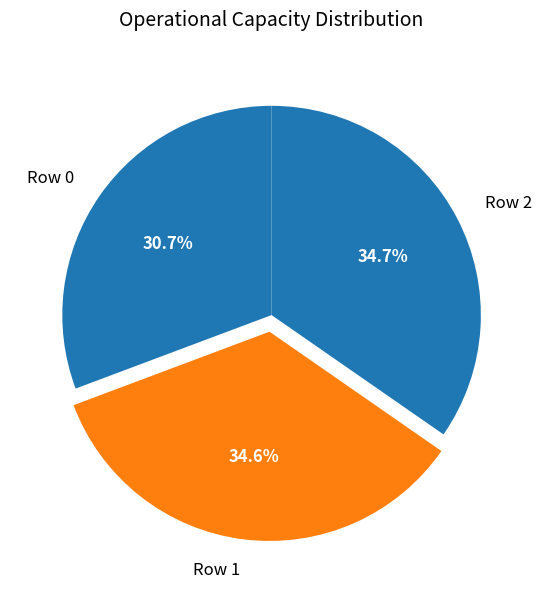

True or false: Row 2 accounts for 41% of the total.

False